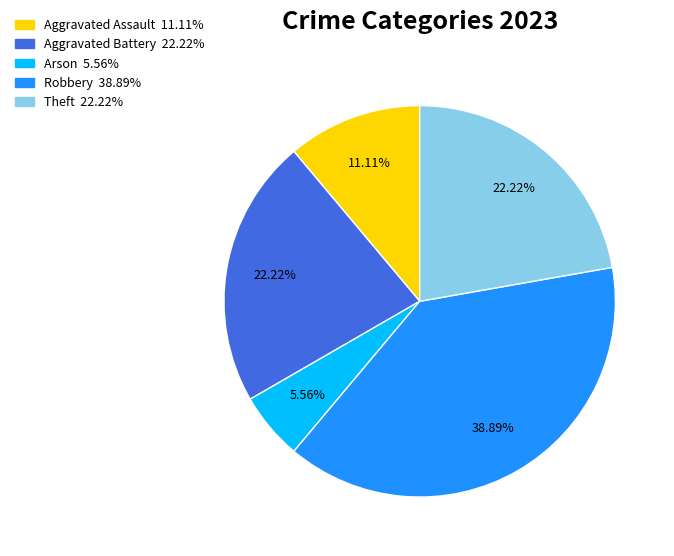

What is the largest slice in the pie chart?

Robbery